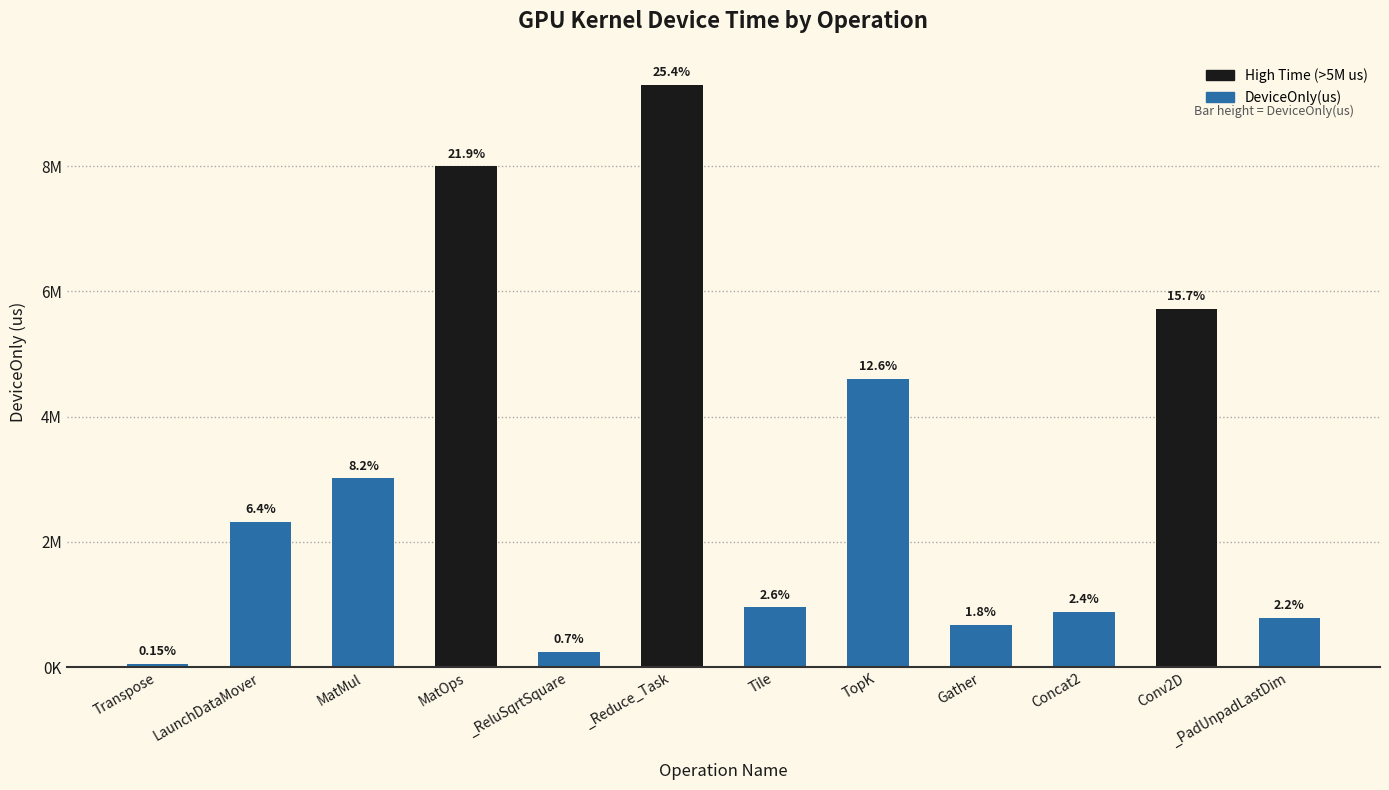

Does the chart contain any negative values?

No